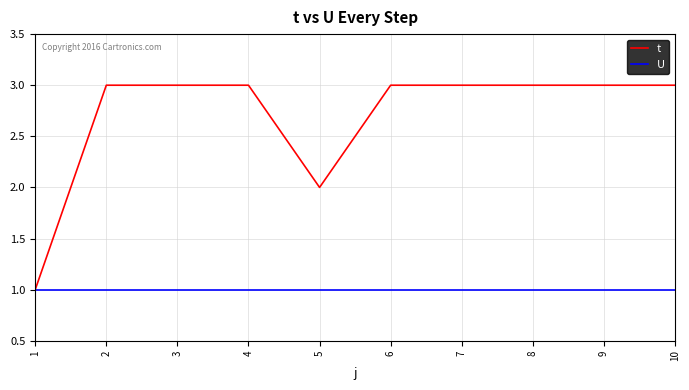

Is it true that t equals 2 at 5?

True